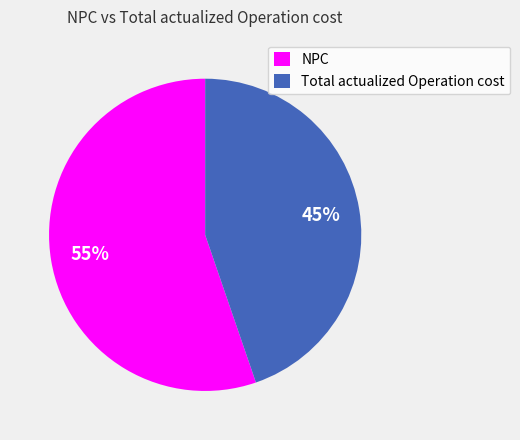

Is there any slice that represents more than half of the pie?

Yes